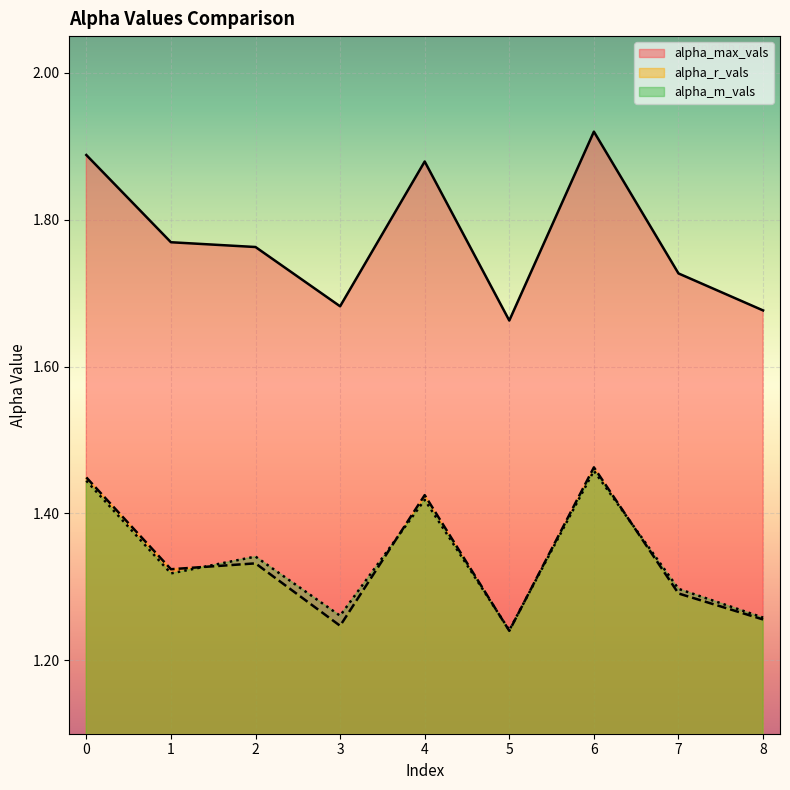

Which series changed the most between 5 and 7?

alpha_max_vals